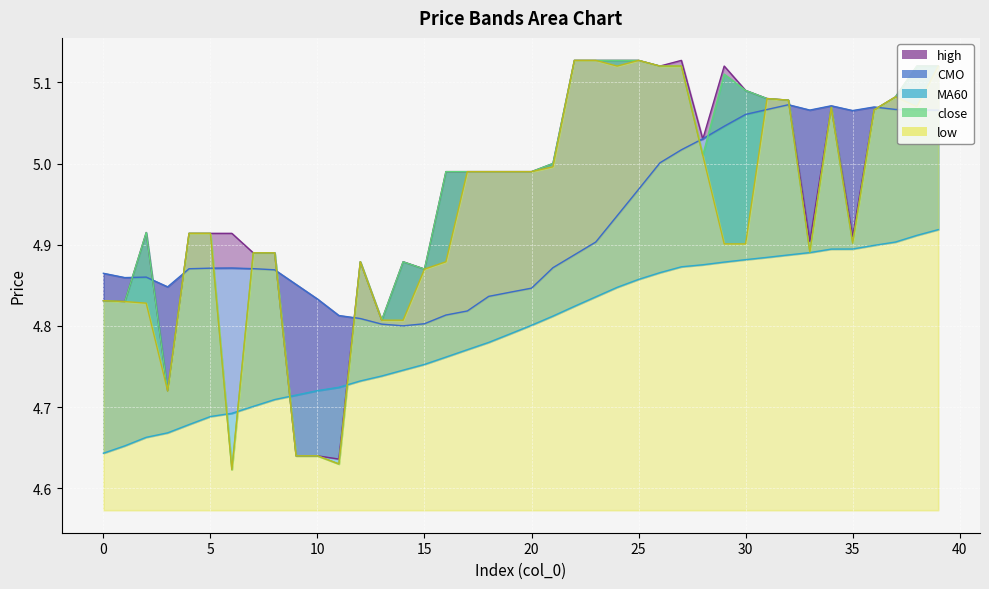

List the series in order of their peak value, highest first.

high, close, low, CMO, MA60